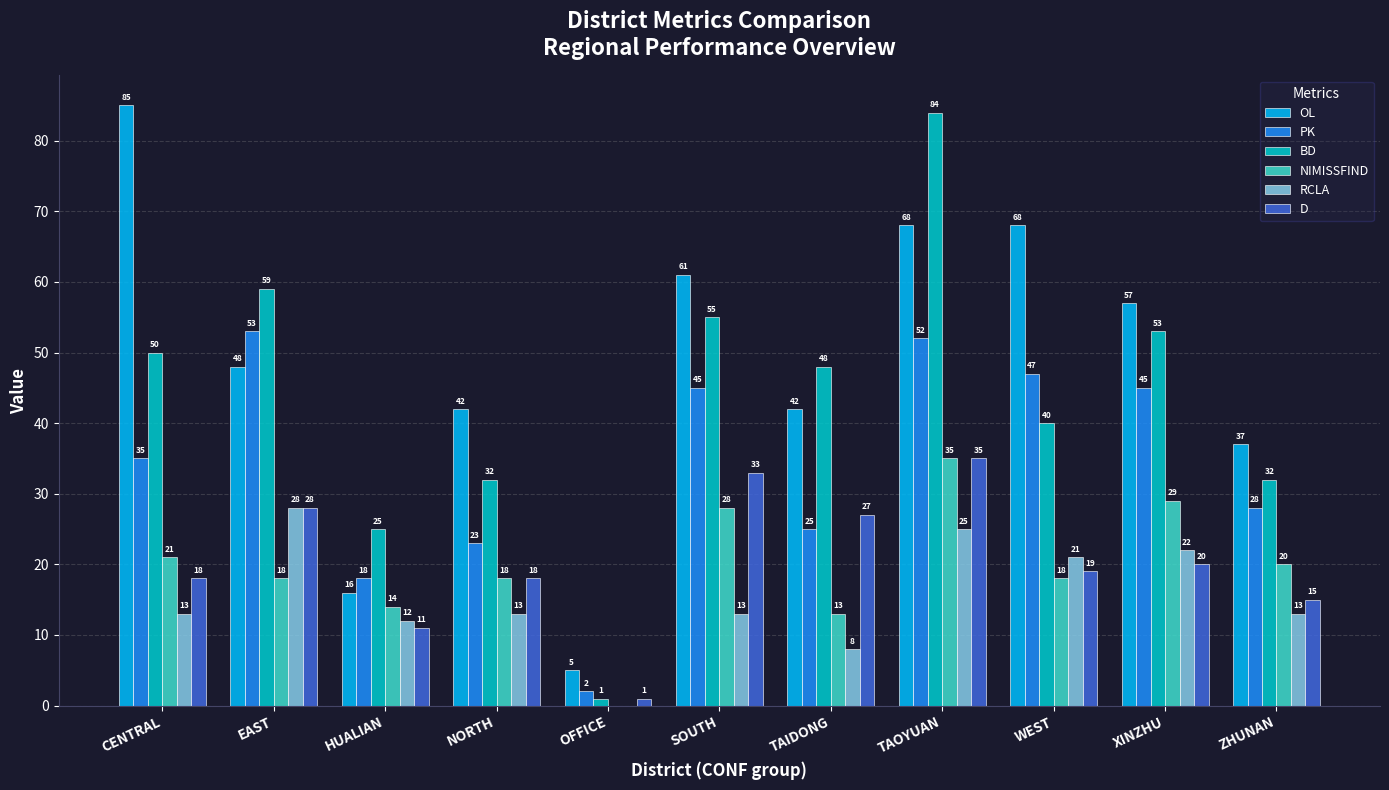

At which label is BD closest to 42?

WEST